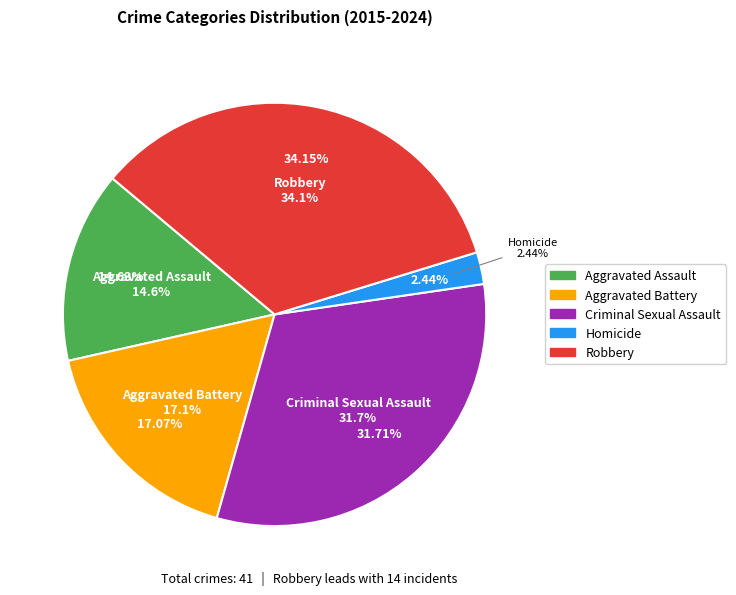

Which slice is the largest?

Robbery